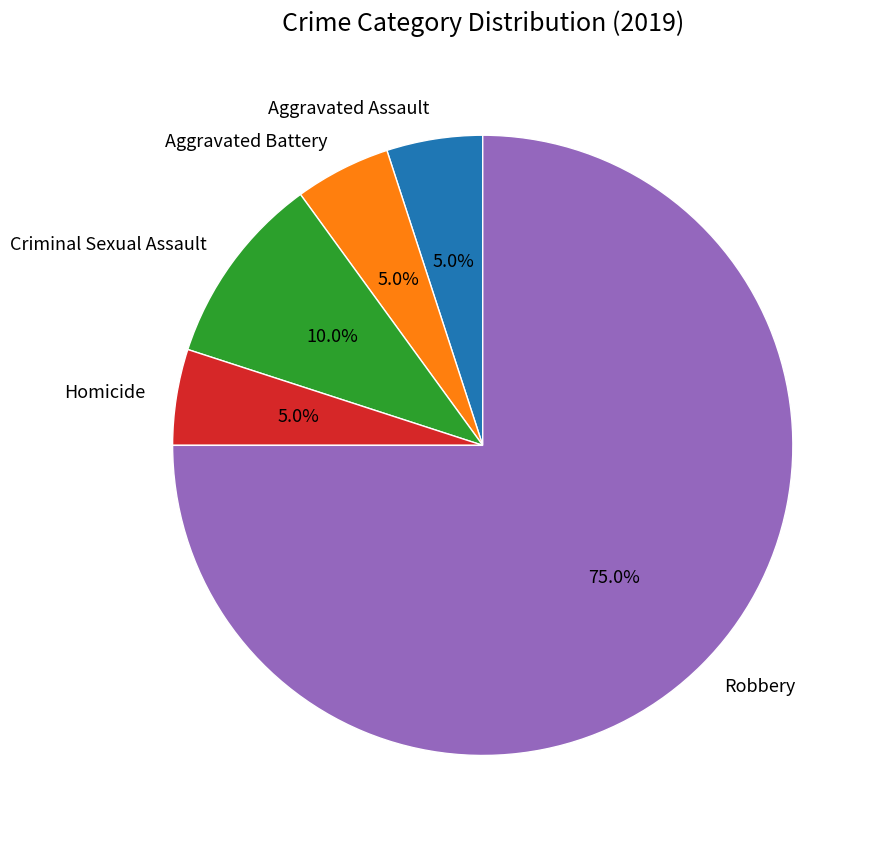

Is there a majority slice in this chart?

Yes